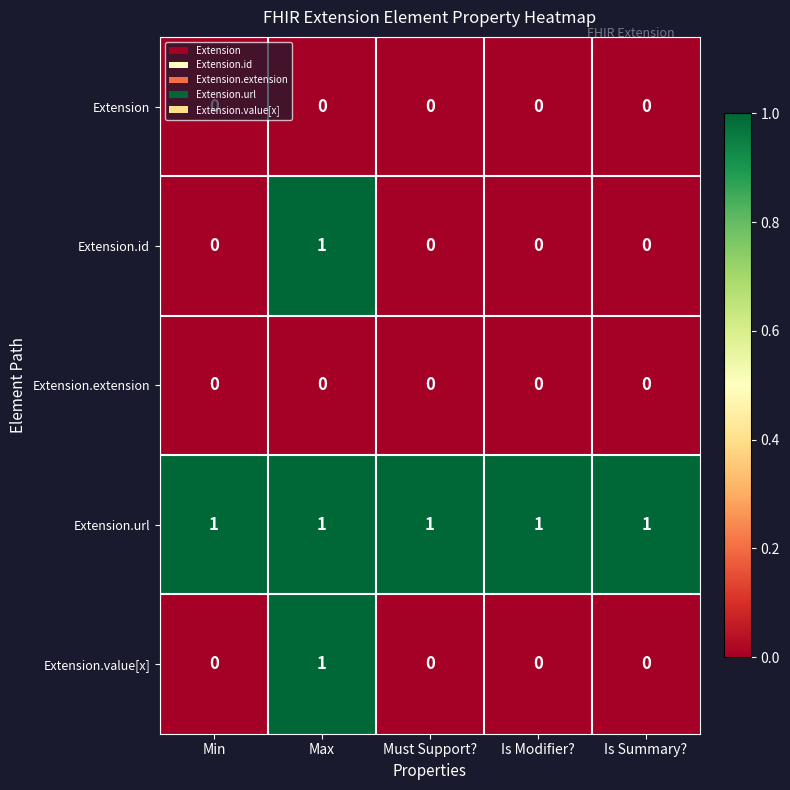

Count the Extension.id values in the range 0 to 1.

5